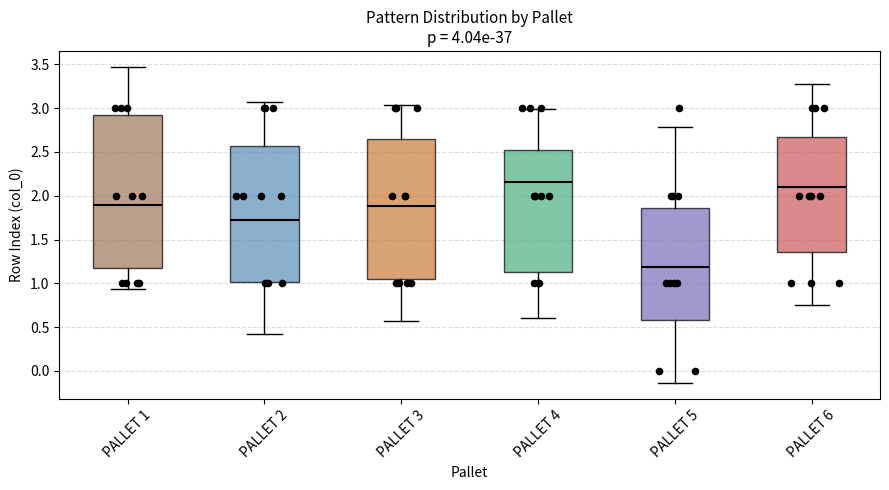

Which box has the highest median line?

PALLET 4